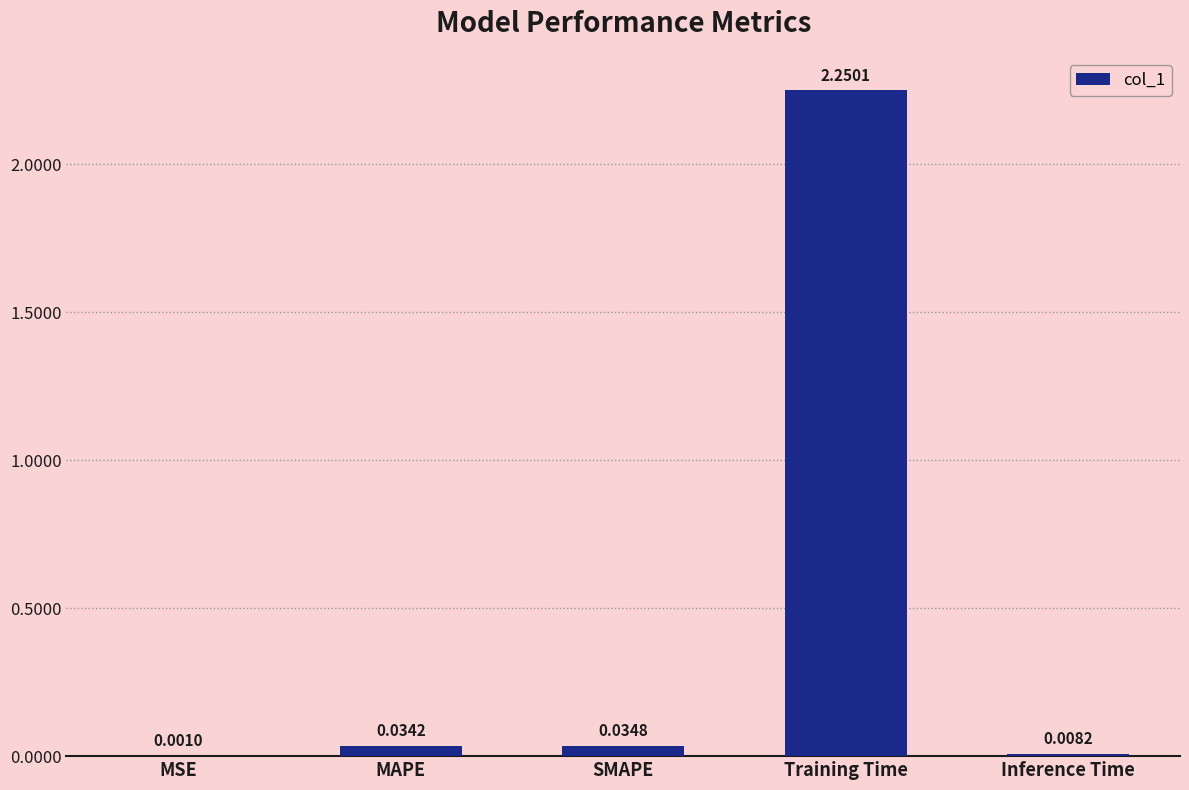

At which label is the value closest to 1?

SMAPE